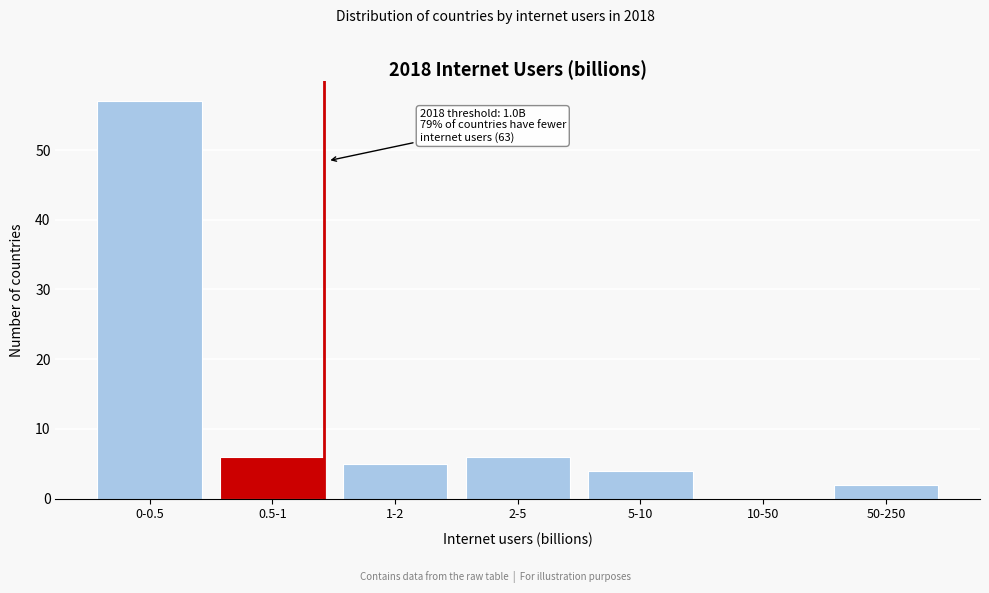

Reading right to left, what are all the values shown in this chart?

50-250=2	10-50=0	5-10=4	2-5=6	1-2=5	0.5-1=6	0-0.5=57